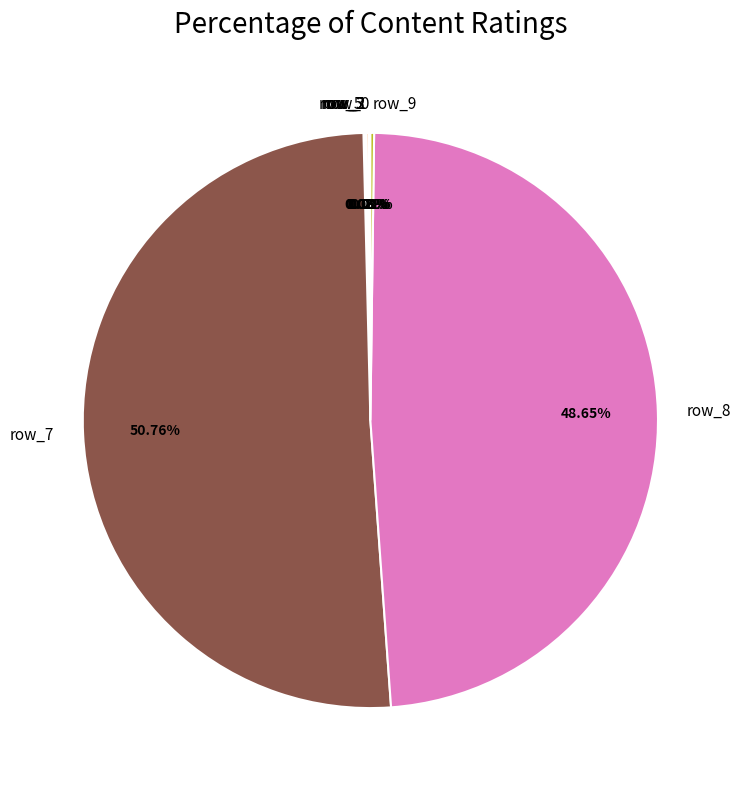

Is there a majority slice in this chart?

Yes